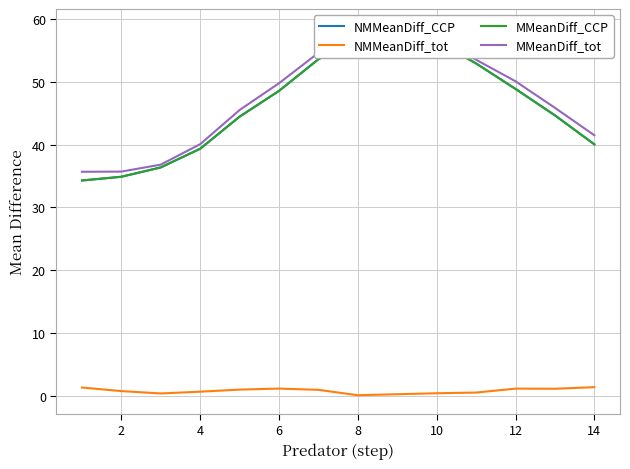

True or false: NMMeanDiff_tot and MMeanDiff_CCP intersect in this chart.

False